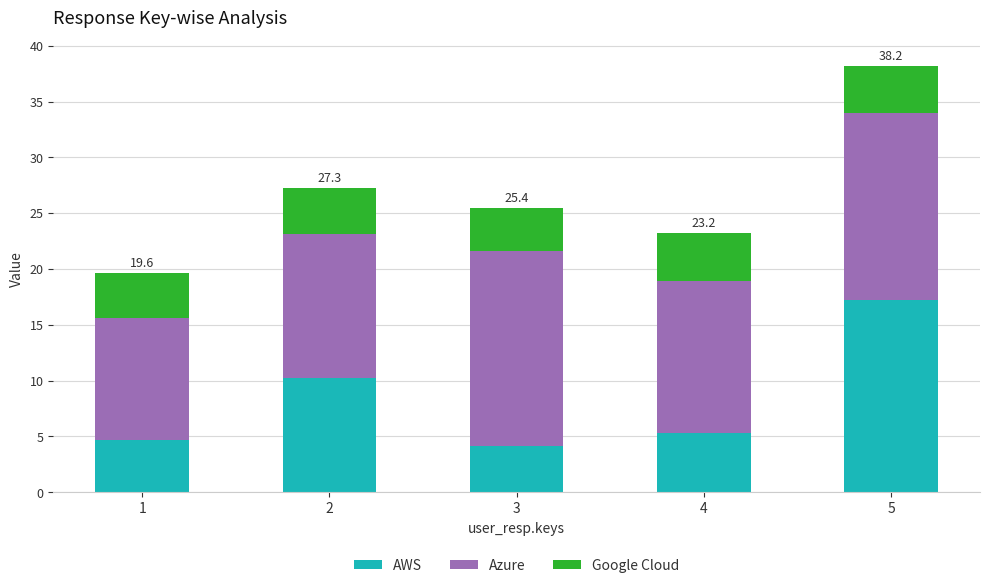

Where is AWS nearest to the value 10?

2